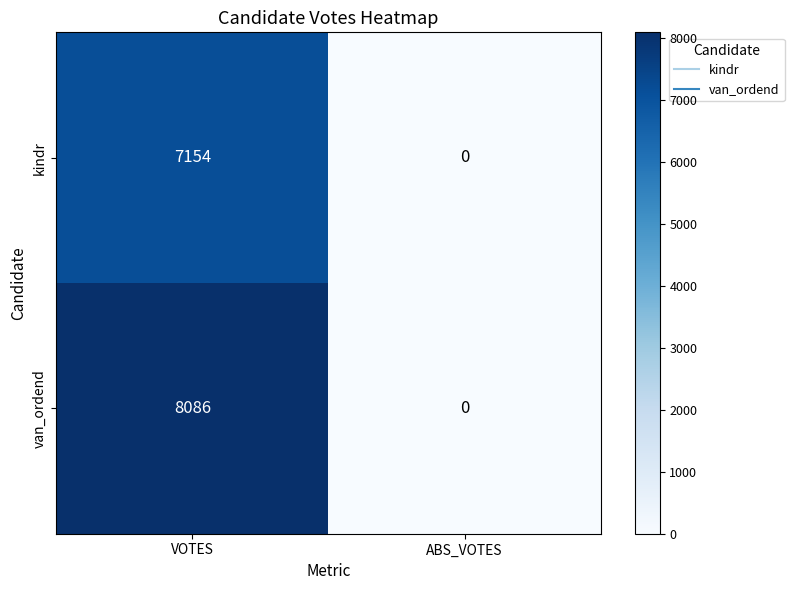

Reading left to right, extract all data points from this chart.

kindr: VOTES=7154	ABS_VOTES=0
van_ordend: VOTES=8086	ABS_VOTES=0